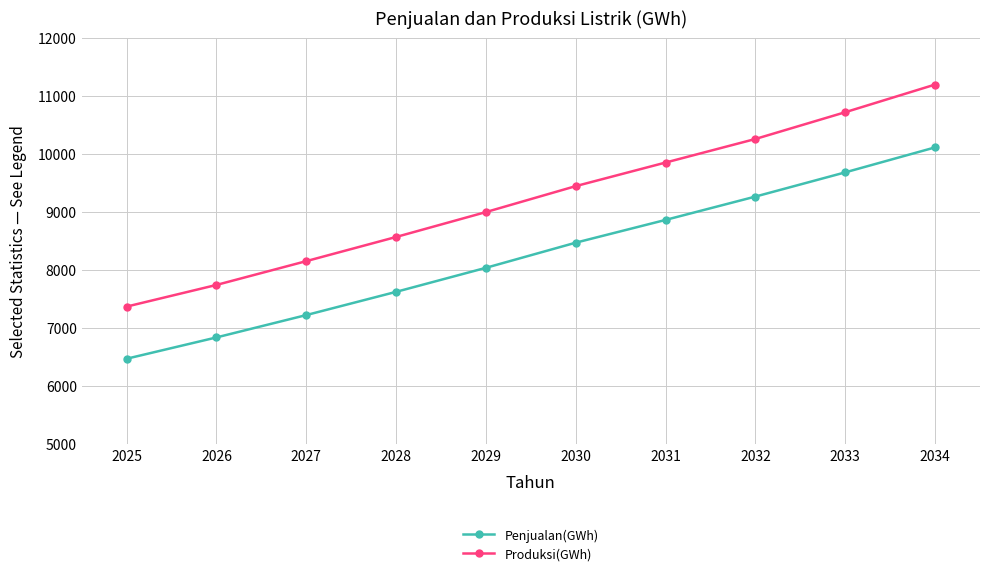

Is this an area chart (filled region under the line)?

No